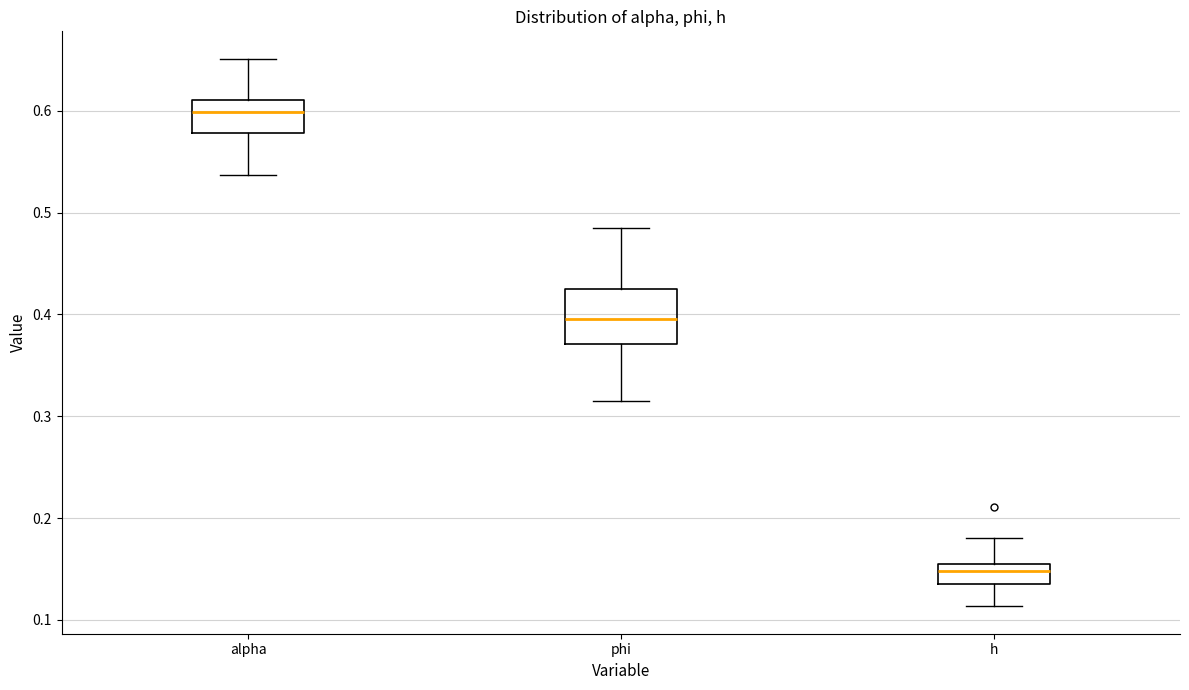

Which box is the tallest, from its lower edge to its upper edge?

phi